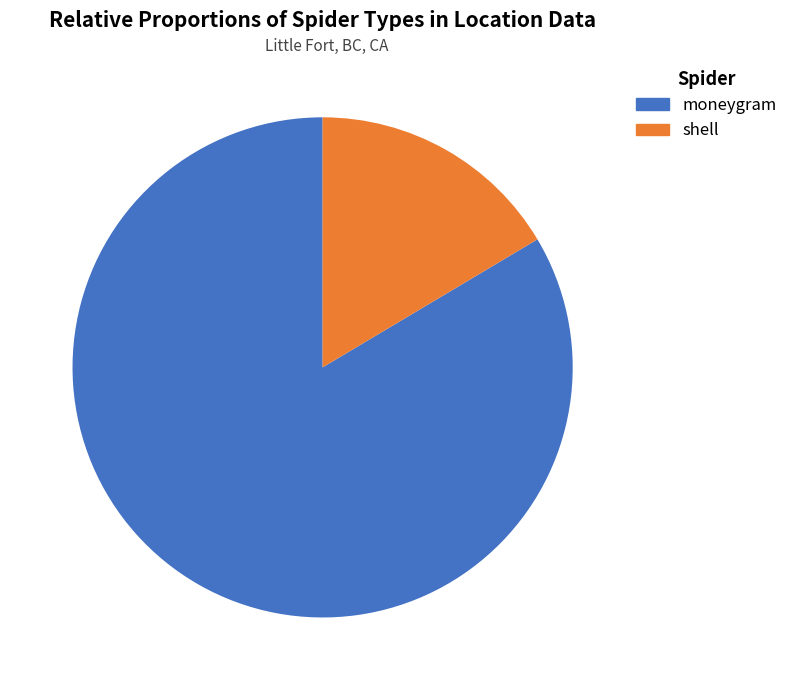

Combined, do moneygram and shell account for over 50%?

Yes